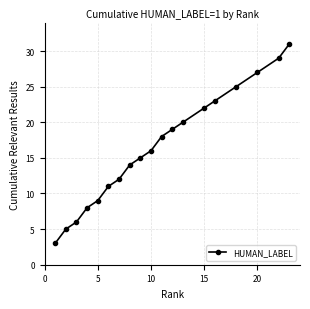

What is the smallest value displayed?

3